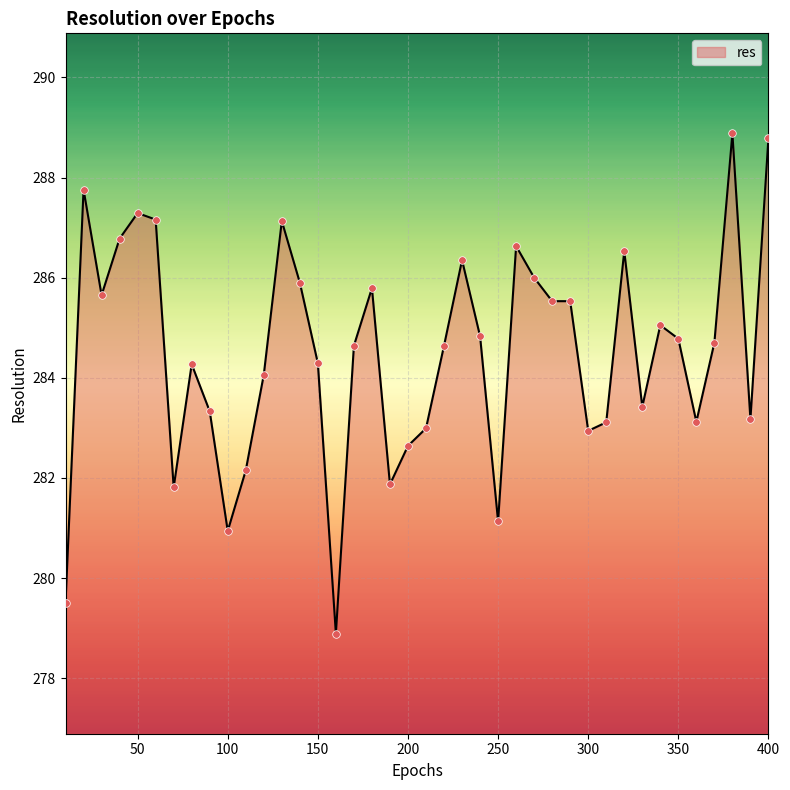

What is the minimum value shown in the chart?

278.9